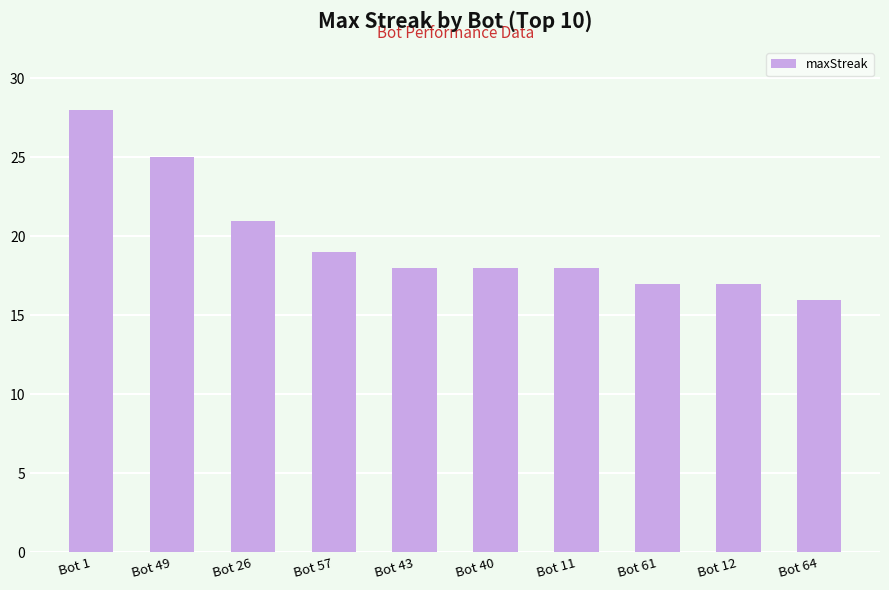

What is the ratio of the value at Bot 12 to the value at Bot 11?

0.9